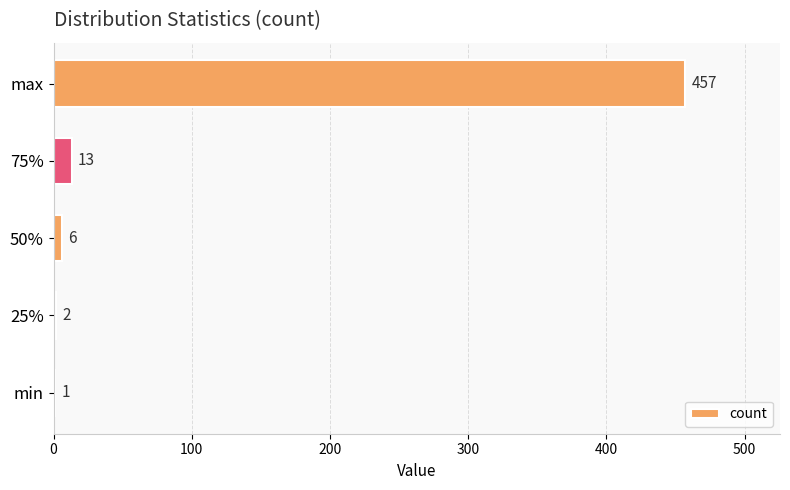

Between max and min, which is larger?

max